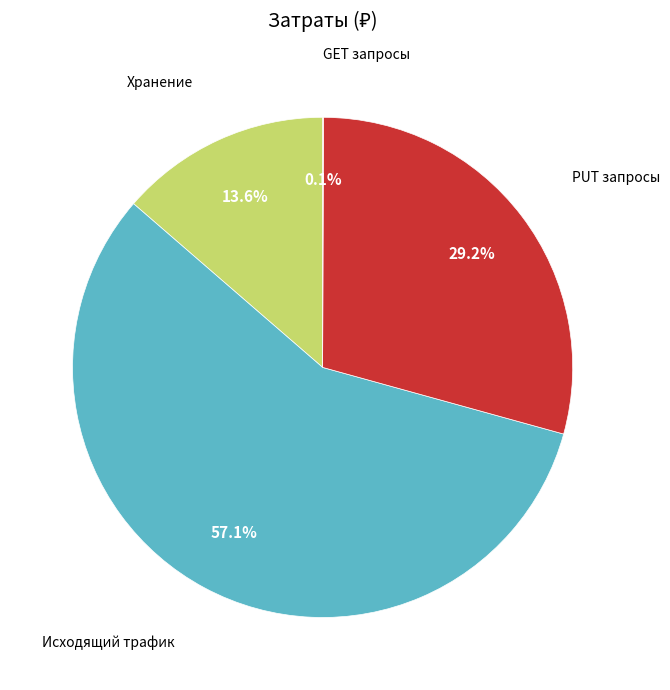

Is there any slice that represents more than half of the pie?

Yes